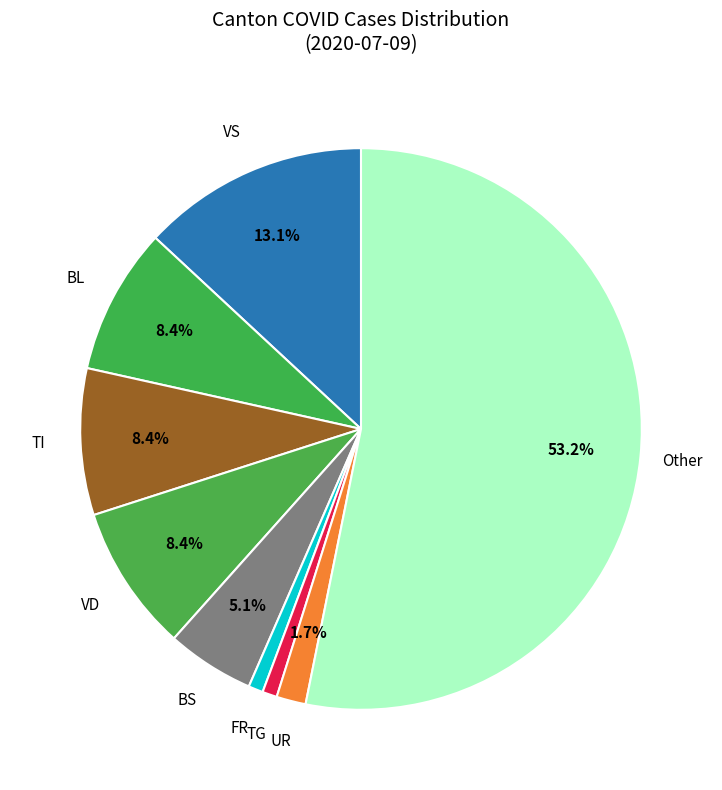

How many slices are in this pie chart?

9